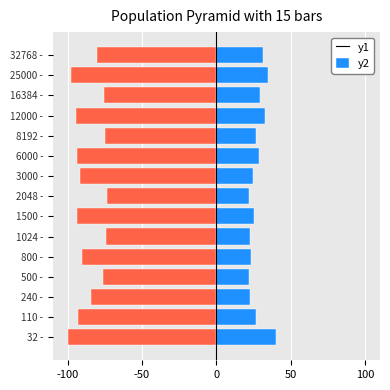

Are the bars horizontal?

Yes